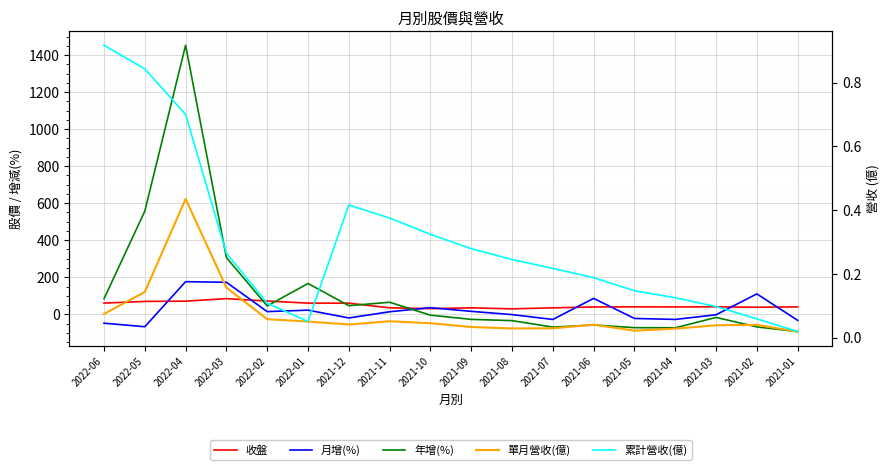

Which series has the largest total across all categories?

年增(%)